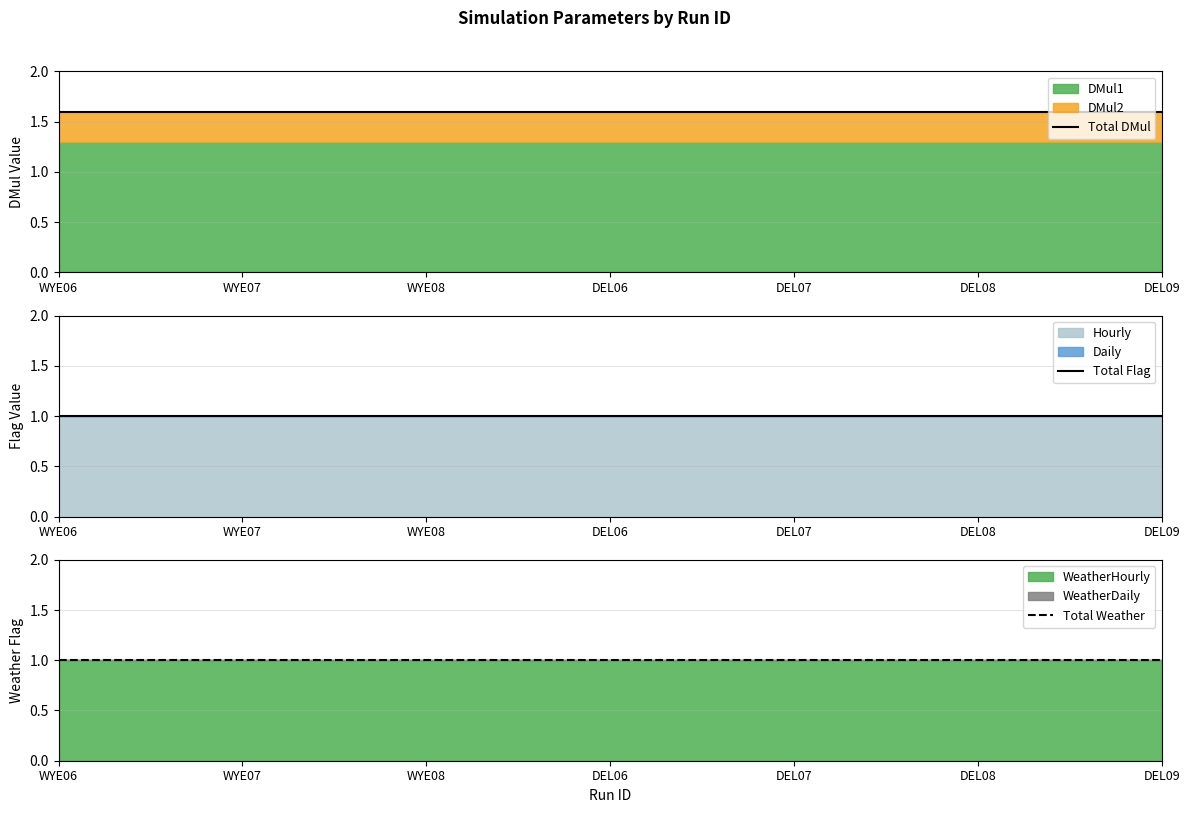

Reading left to right, transcribe all the data shown in this chart.

Total DMul: WYE06=1.6	WYE07=1.6	WYE08=1.6	DEL06=1.6	DEL07=1.6	DEL08=1.6	DEL09=1.6
Total Flag: WYE06=1.0	WYE07=1.0	WYE08=1.0	DEL06=1.0	DEL07=1.0	DEL08=1.0	DEL09=1.0
Total Weather: WYE06=1.0	WYE07=1.0	WYE08=1.0	DEL06=1.0	DEL07=1.0	DEL08=1.0	DEL09=1.0